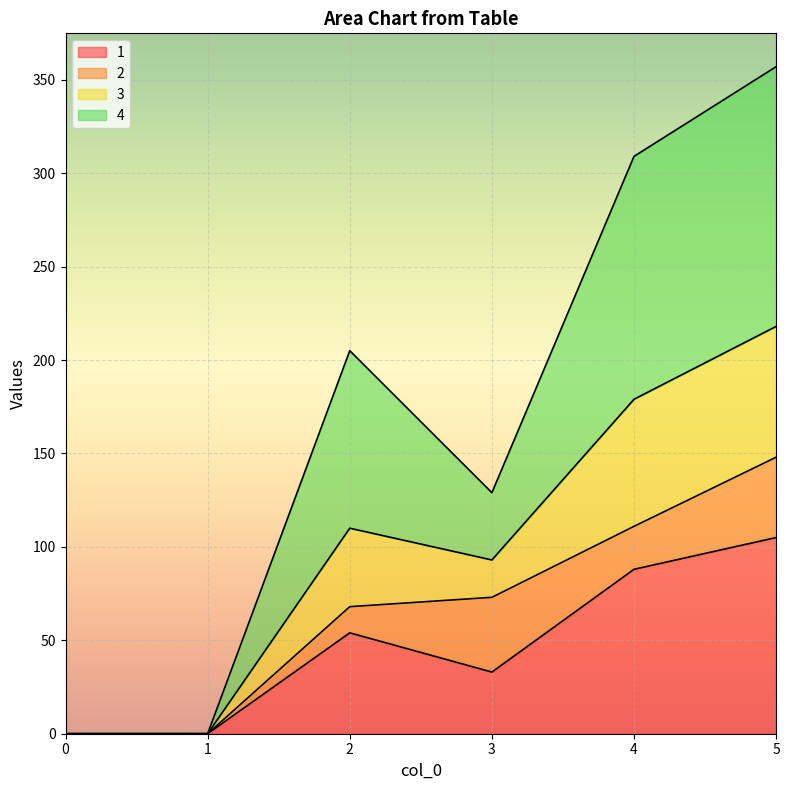

Rank the categories by 1 value from highest to lowest.

5, 4, 2, 3, 0, 1